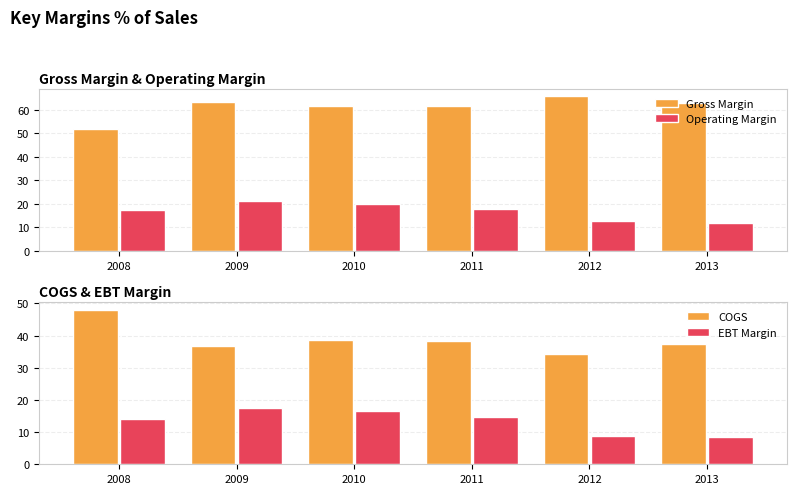

What is the approximate value of COGS at 2008?

48.0